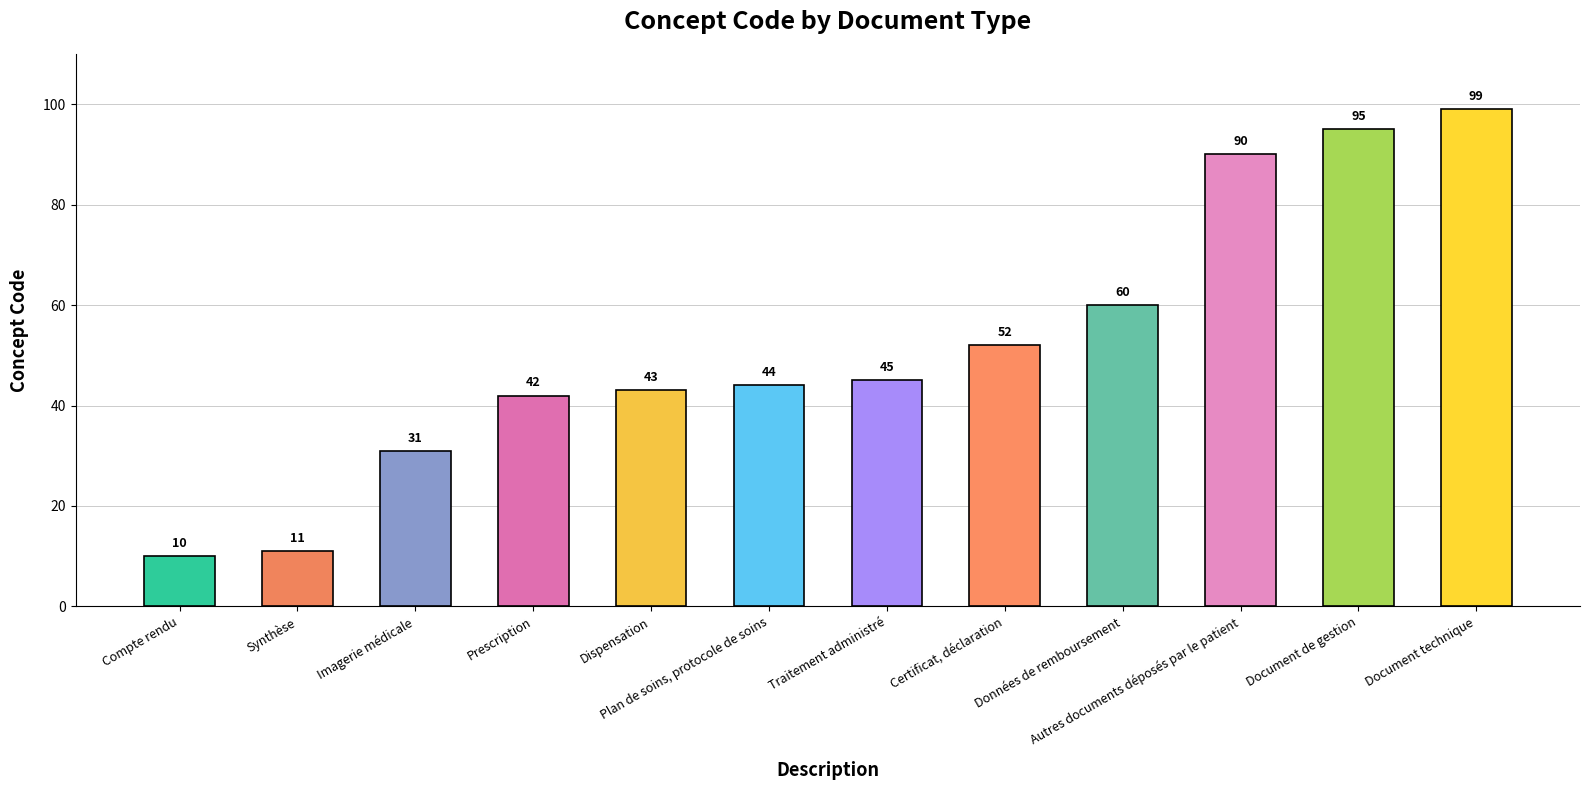

What is the label of the 11th bar from the right?

Synthèse